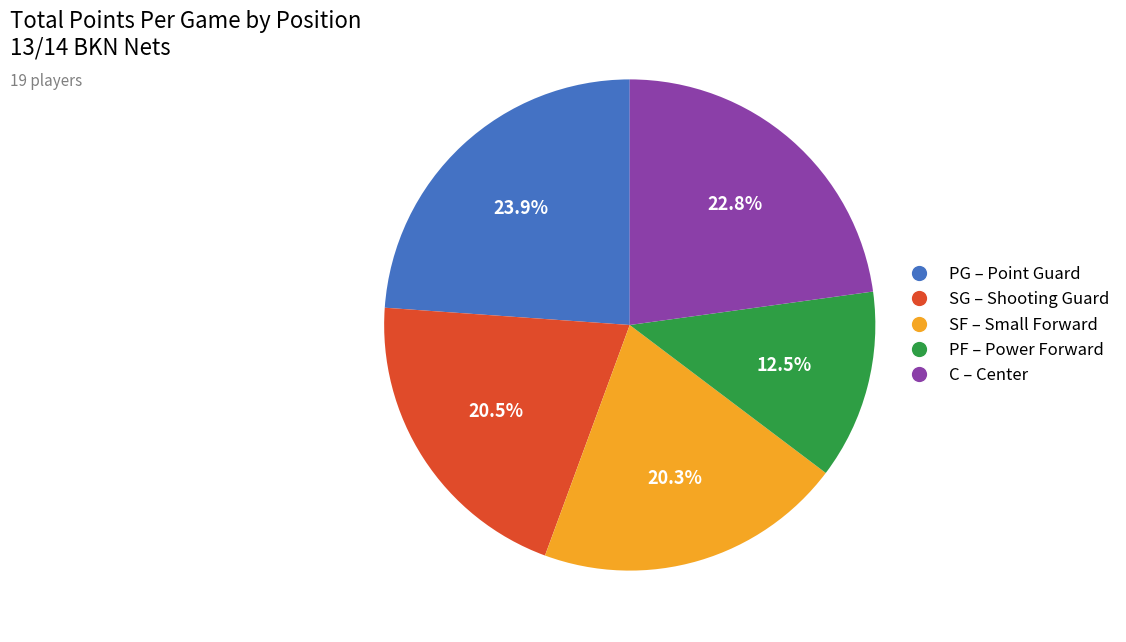

Is there a majority slice in this chart?

No